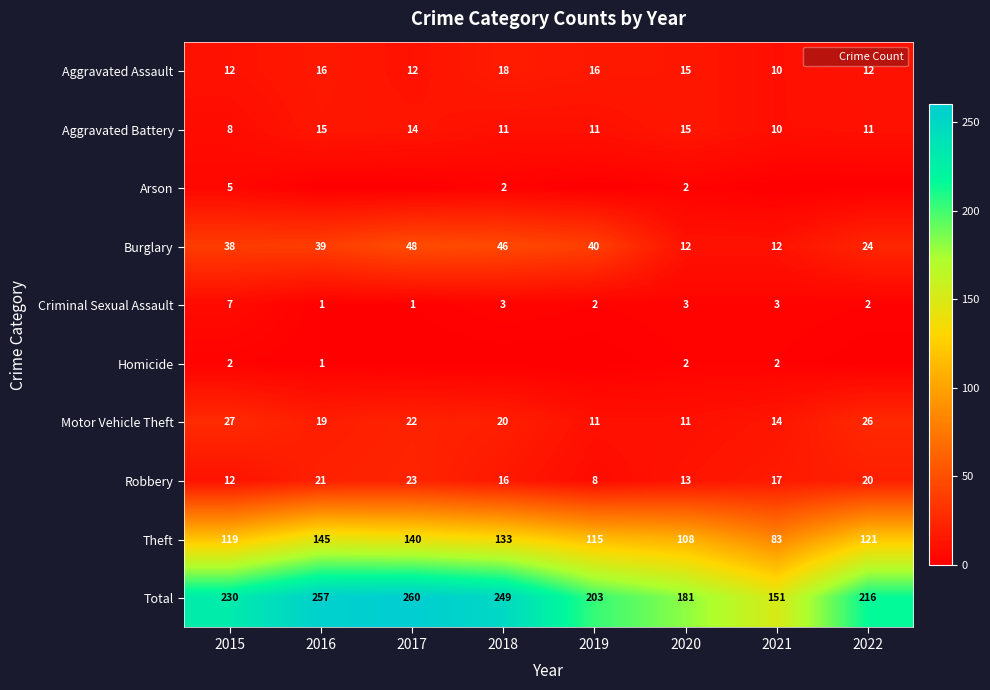

How many data points in Aggravated Assault are above 15?

3